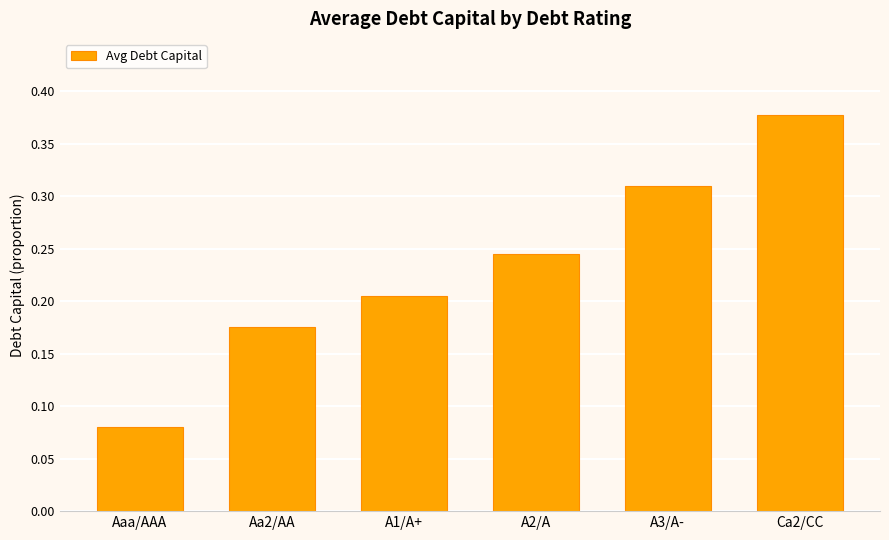

What is the sum of the values at A2/A and A3/A-?

0.6